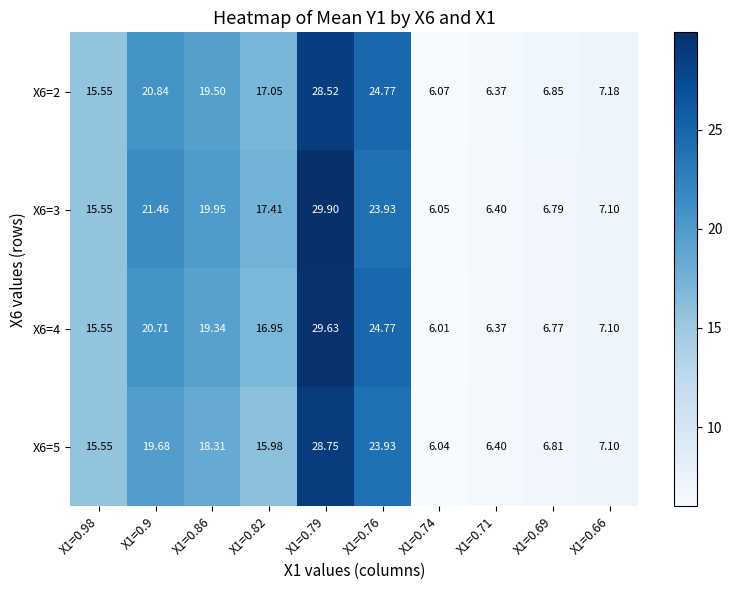

List the series in order of their peak value, lowest first.

X6=2, X6=5, X6=4, X6=3